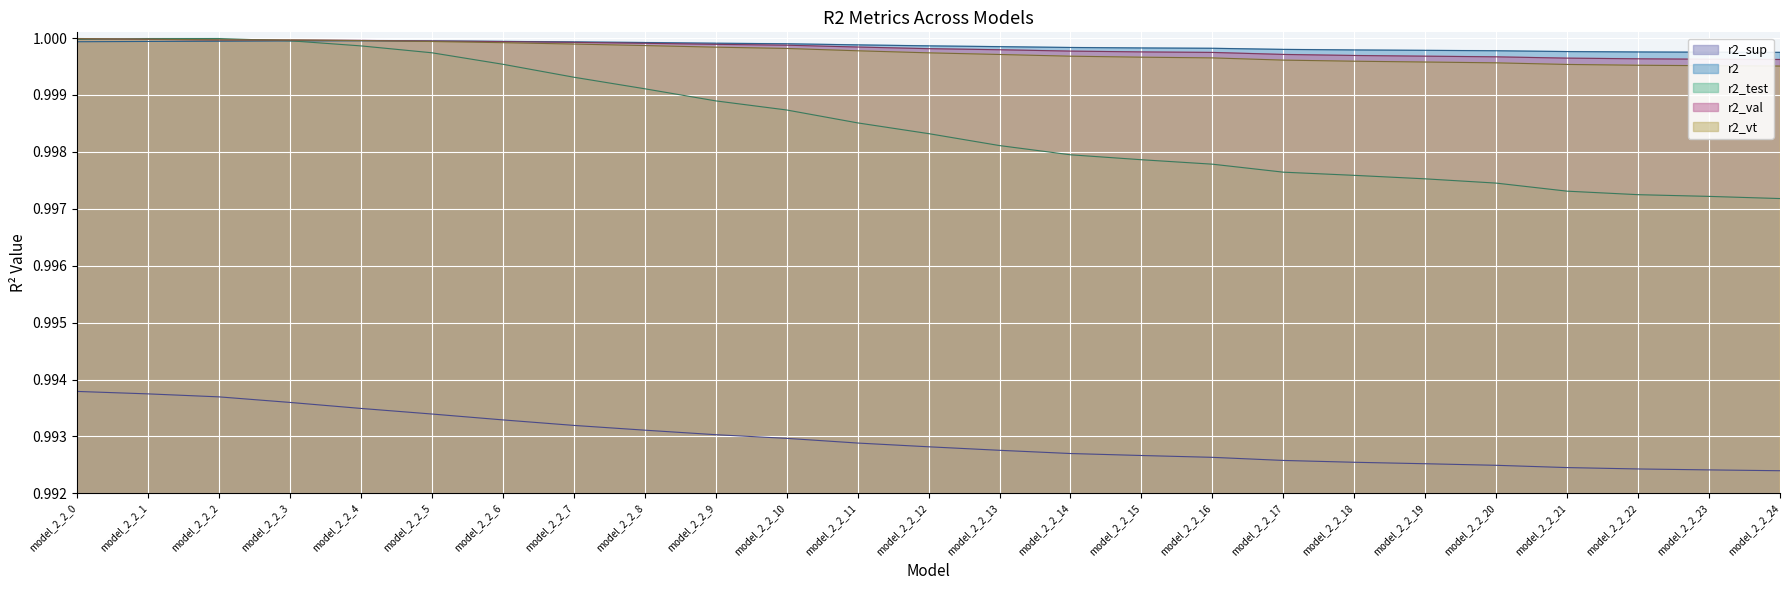

True or false: r2_vt has more than 2 points higher than both neighbors.

False